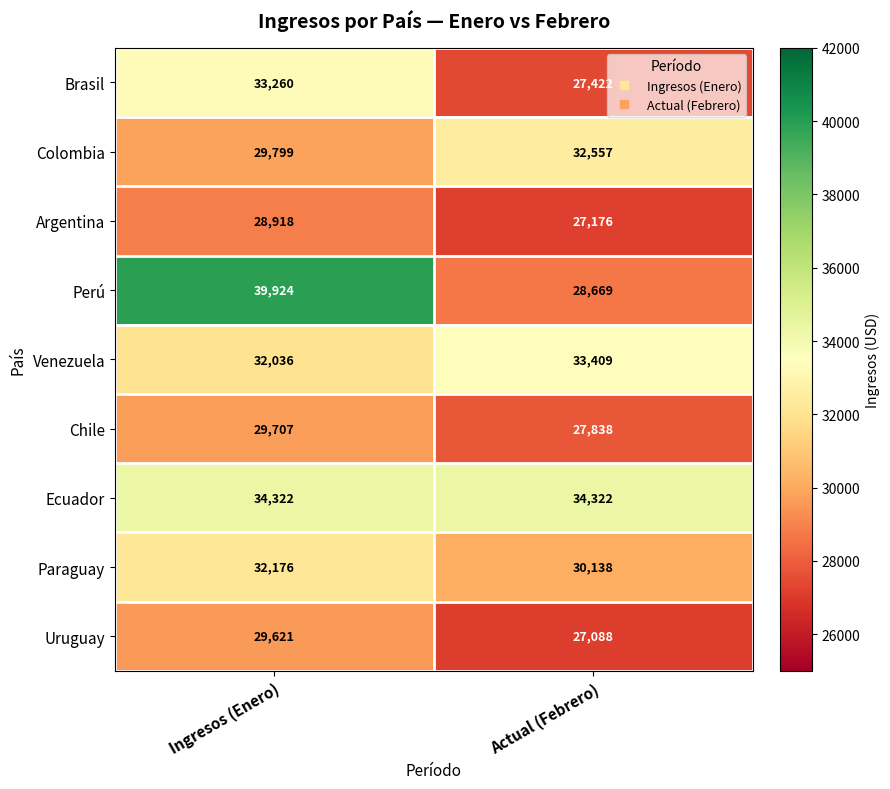

How many data points does each series have?

2